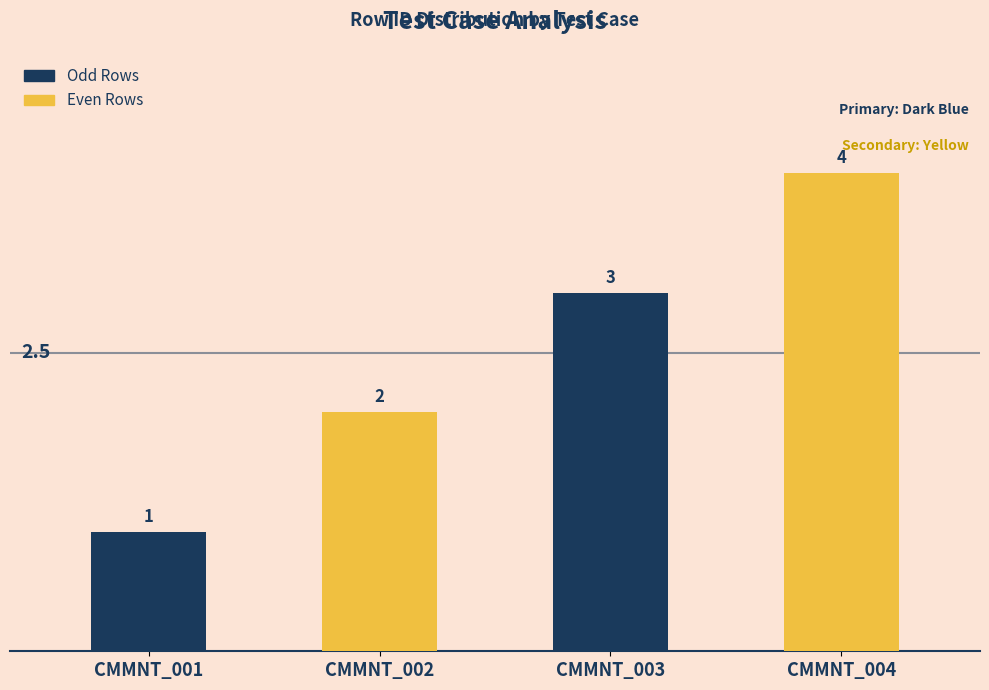

How many values are below 3?

2